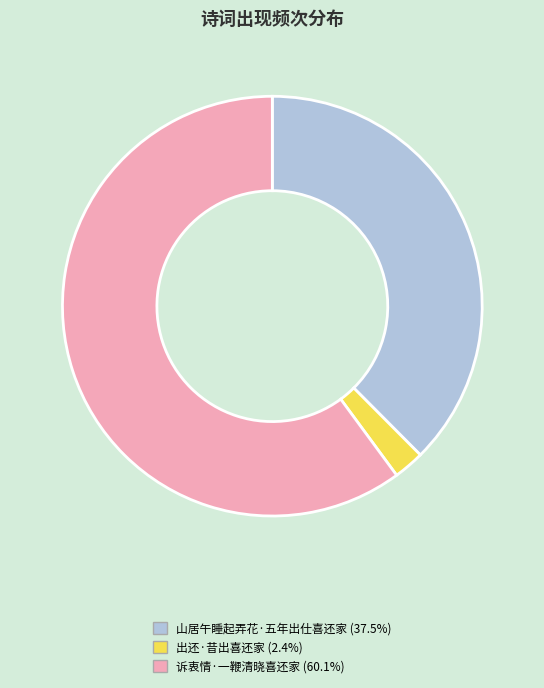

The 出还·昔出喜还家 slice represents 2% of the pie. True or false?

True